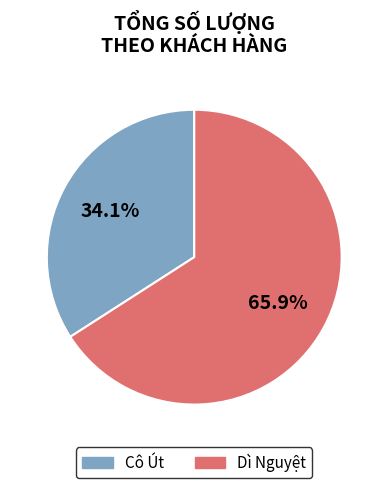

Does any single category account for the majority?

Yes